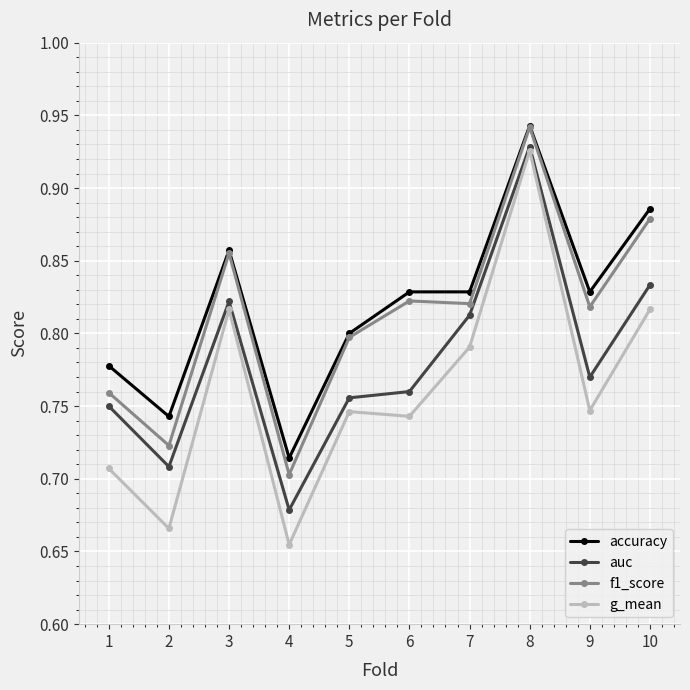

True or false: f1_score and g_mean cross at least once.

False